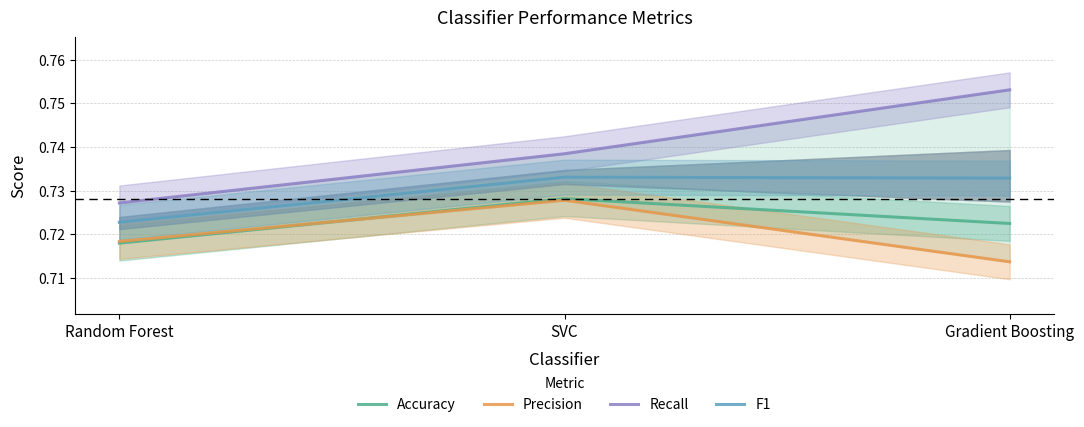

Which series changed the most between Random Forest and SVC?

Recall